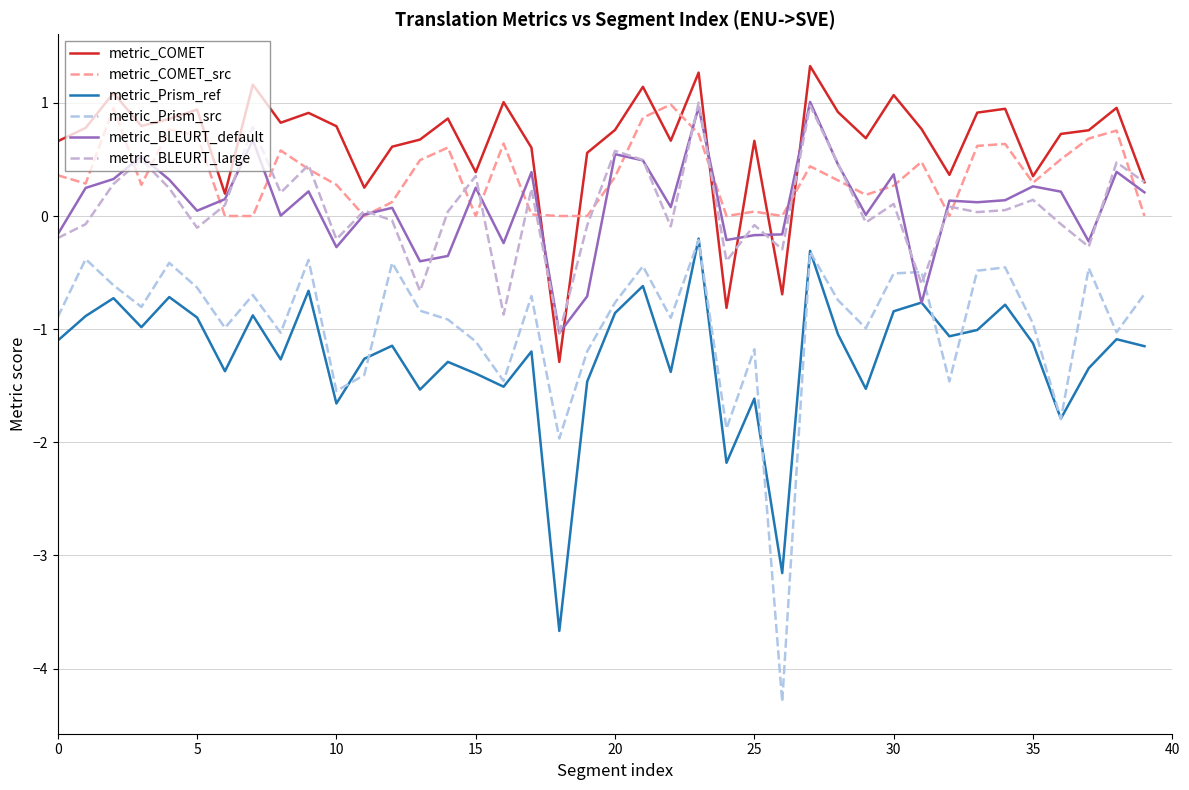

What is the difference between the maximum and minimum values in the metric_Prism_ref series?

3.5